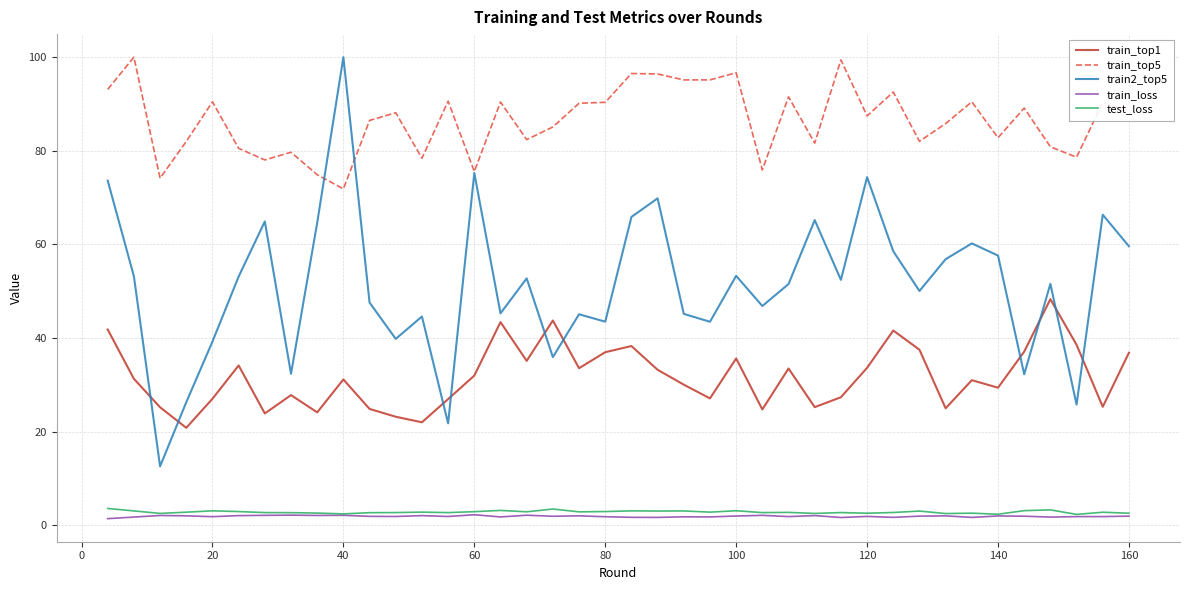

What are all the series names shown in the legend?

train_top1, train_top5, train2_top5, train_loss, test_loss